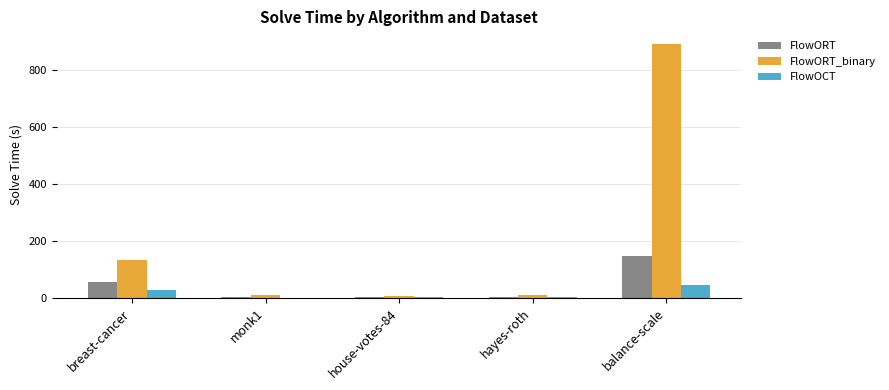

What value does the FlowORT series have at house-votes-84?

1.3